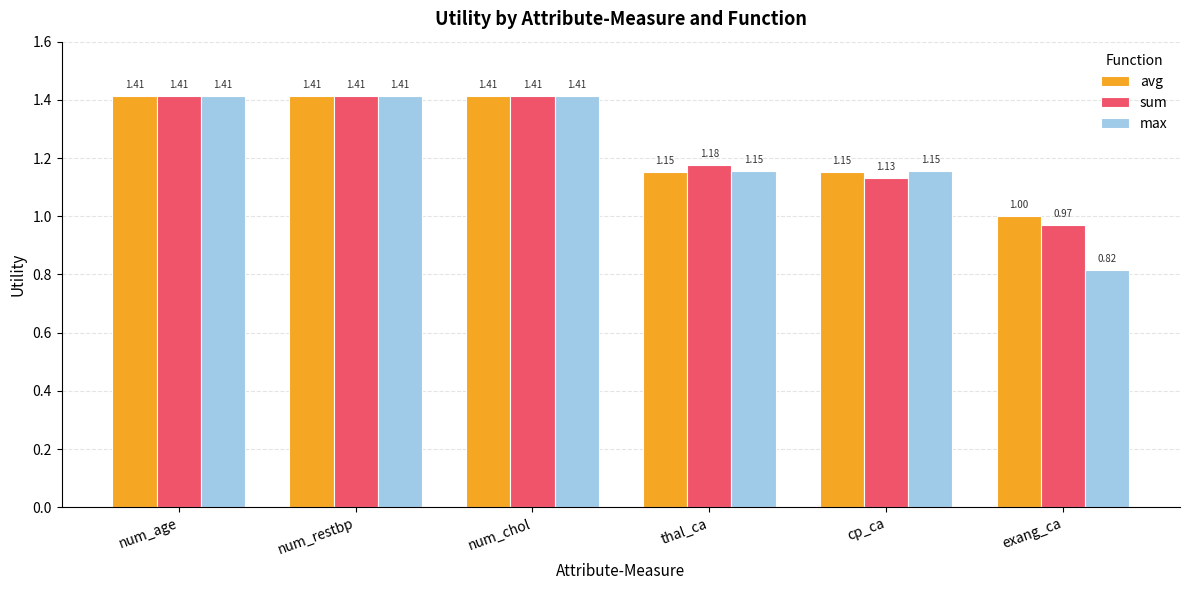

Rank the series by their average value, from lowest to highest.

max, sum, avg